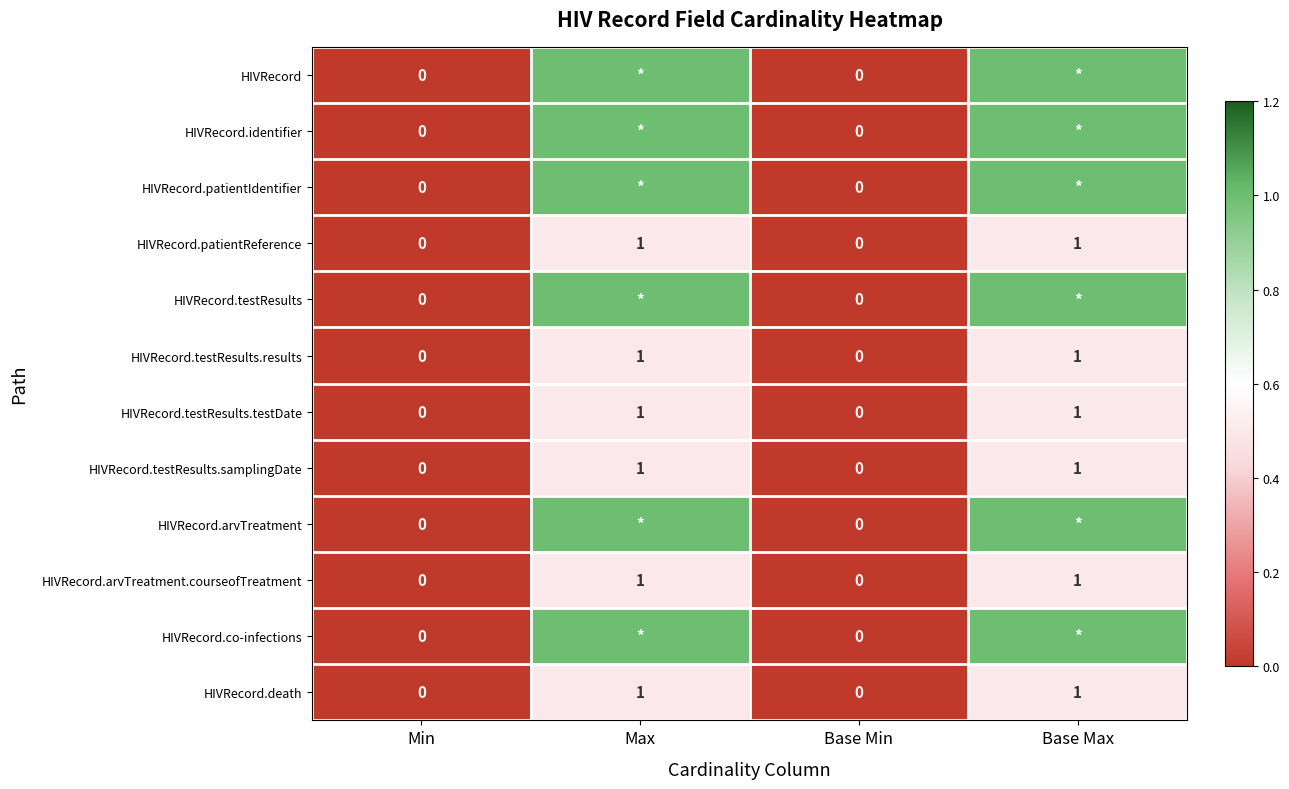

The HIVRecord.testResults.testDate series shows 1 at Base Max. True or false?

True